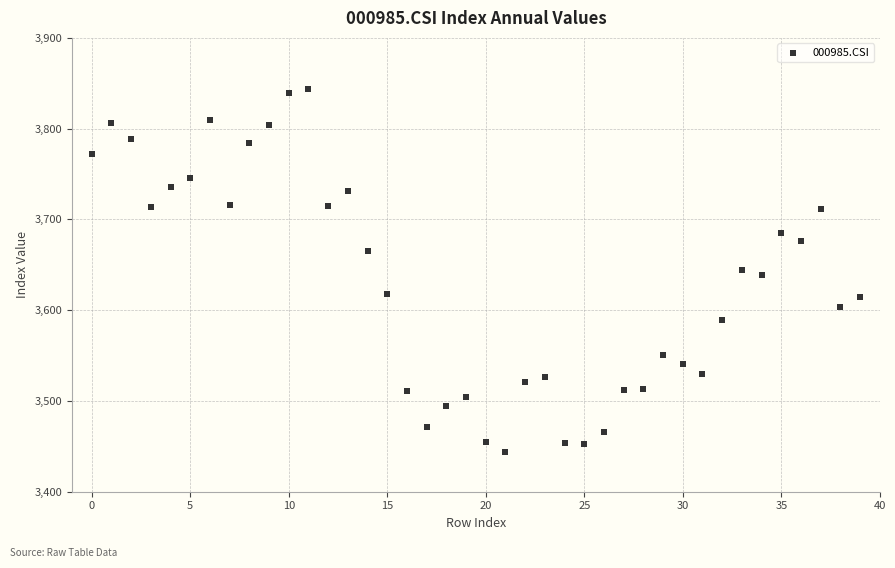

What is the range of Y values (max minus min)?

400.5